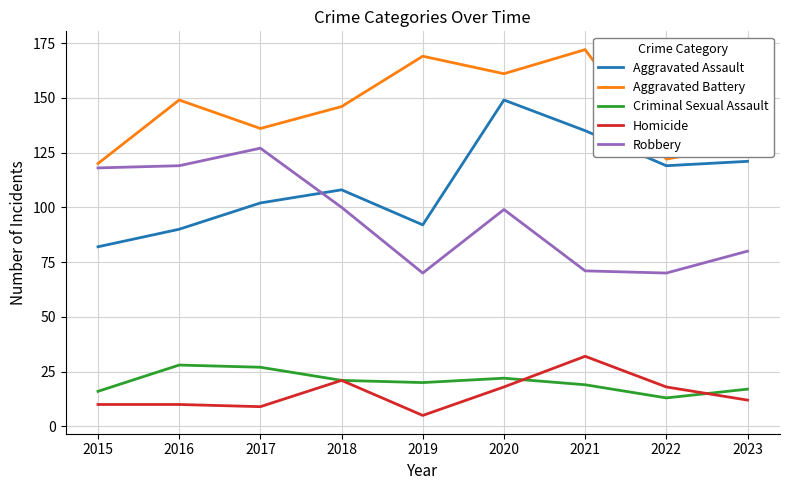

Does the chart have visible grid lines?

Yes